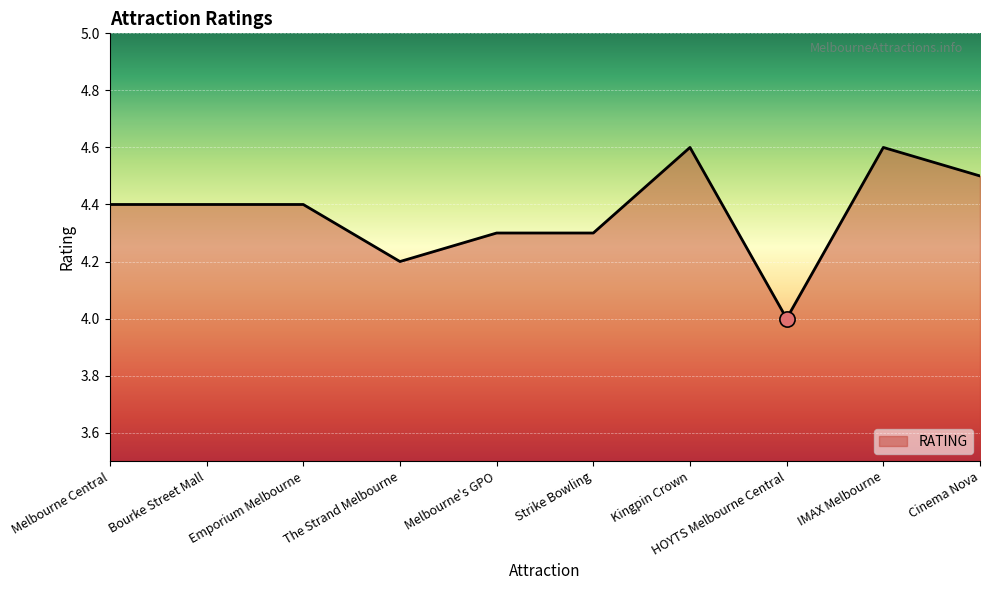

What is the ratio of the value at Strike Bowling to the value at Melbourne's GPO?

1.0